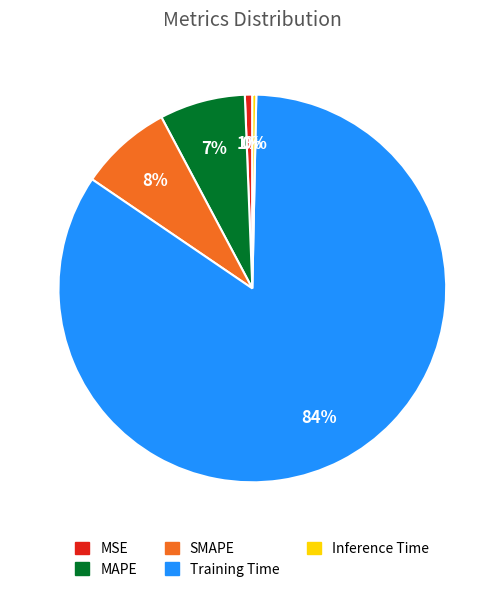

Which category has the biggest portion of the pie?

Training Time